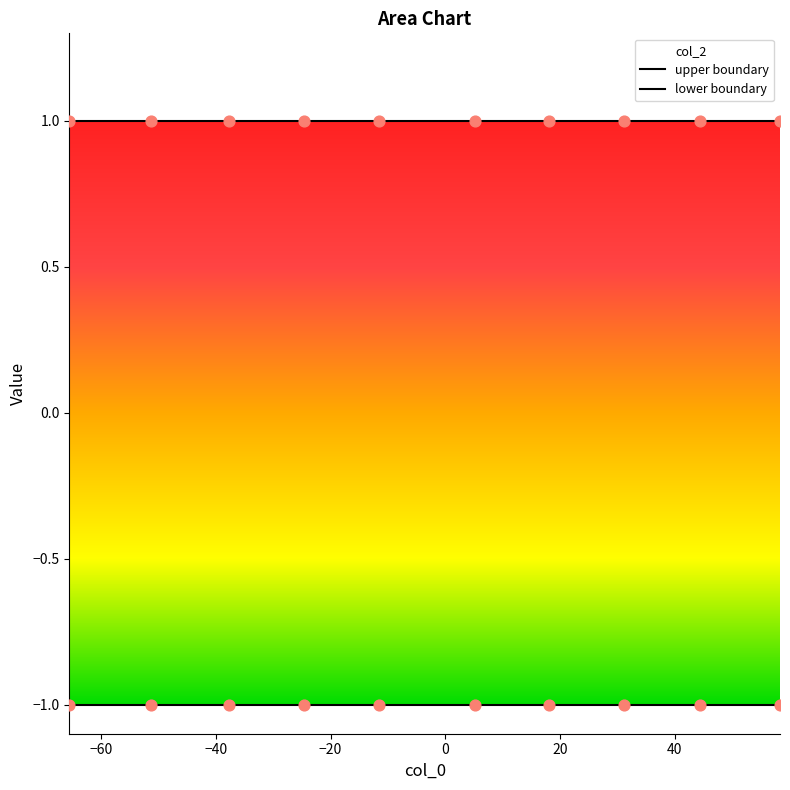

Which series has the widest spread of Y values?

upper boundary